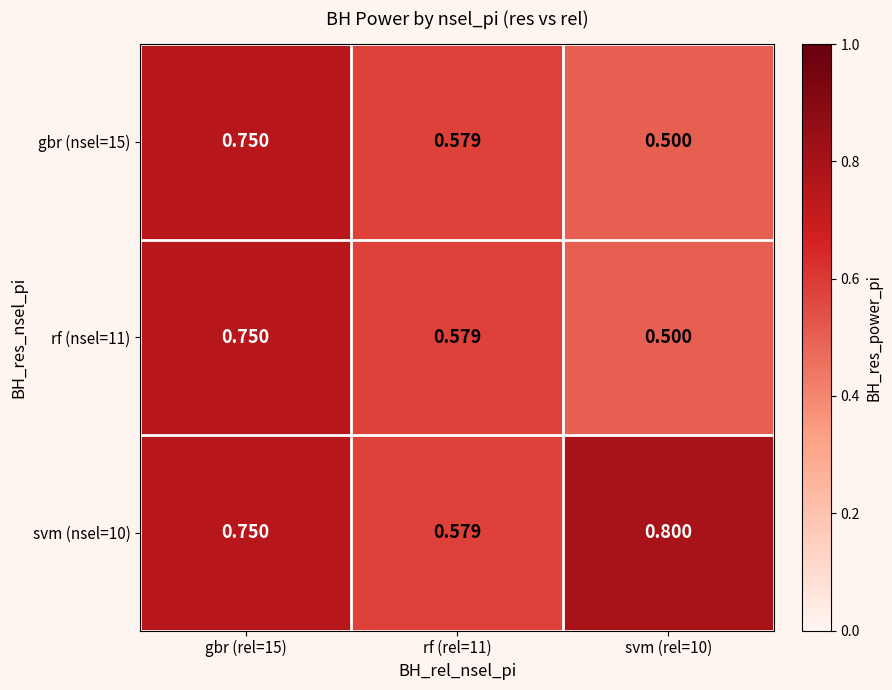

How many distinct data groups are displayed?

3